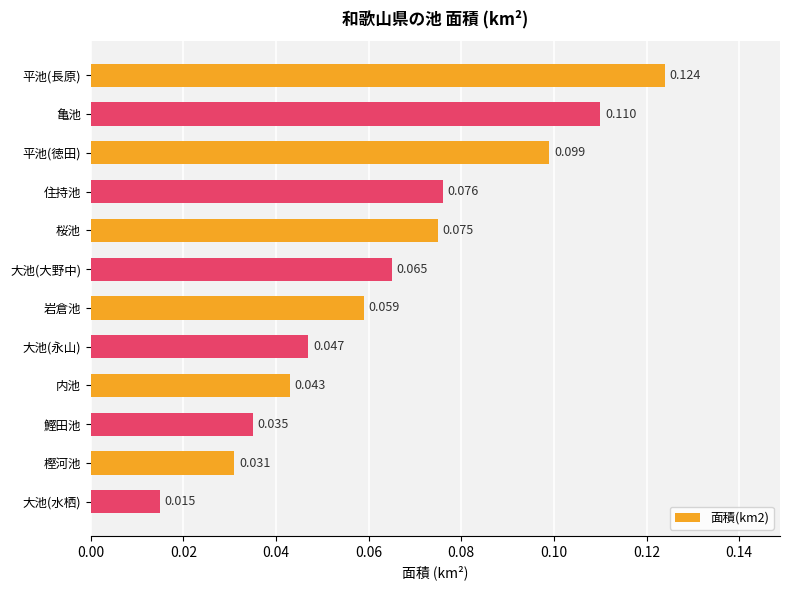

What is the label of the 10th bar from the top?

鰹田池